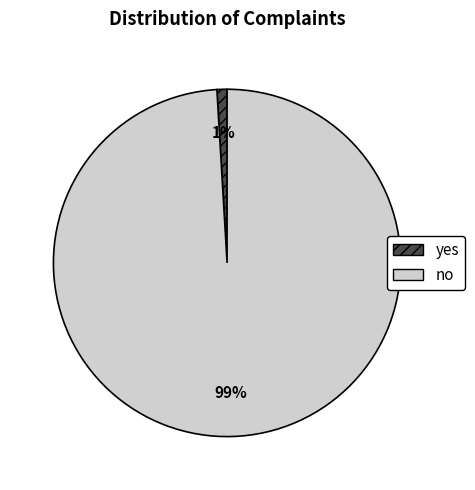

Between yes and no, which is larger?

no